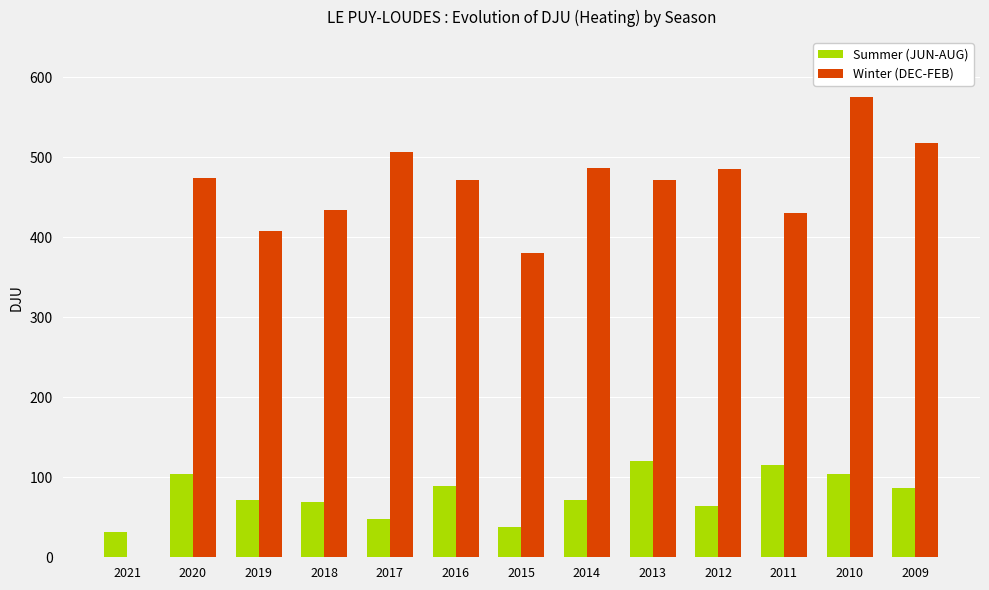

The Summer (JUN-AUG) series shows 178.6 at 2010. True or false?

False